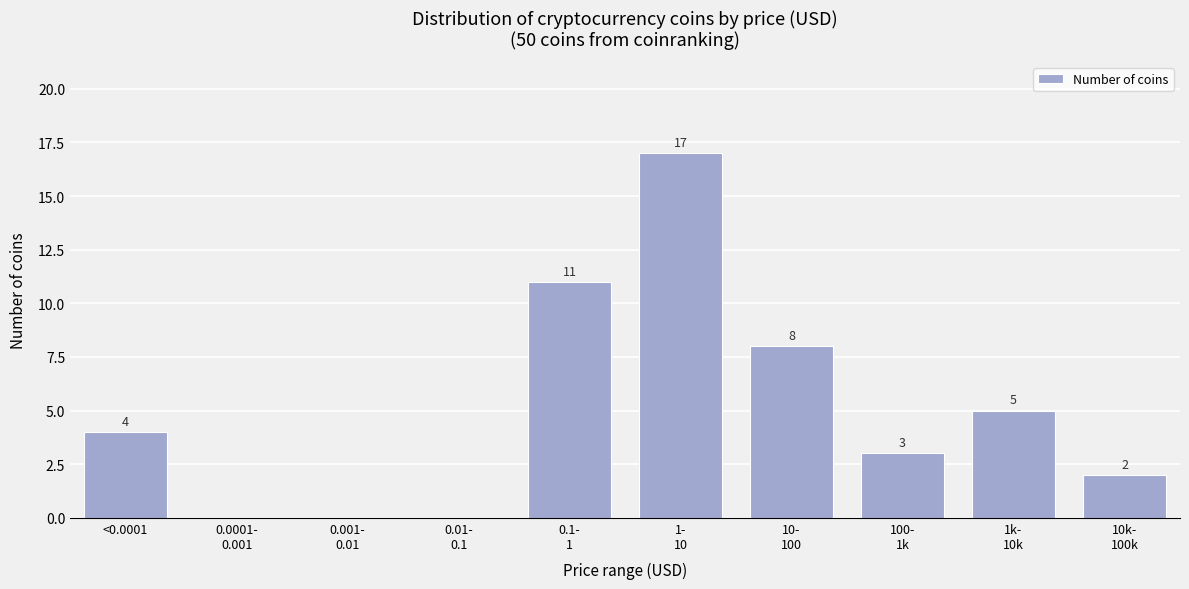

The chart shows a value of 4 at <0.0001. True or false?

True